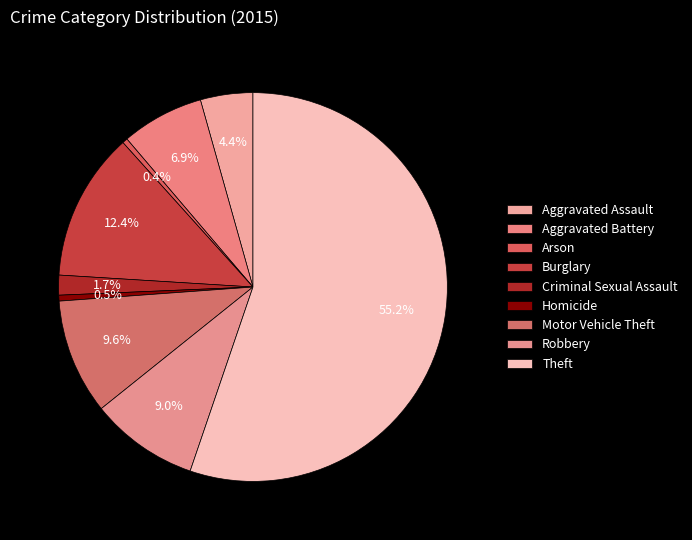

What percentage is the Aggravated Assault slice, to the nearest percent?

4%